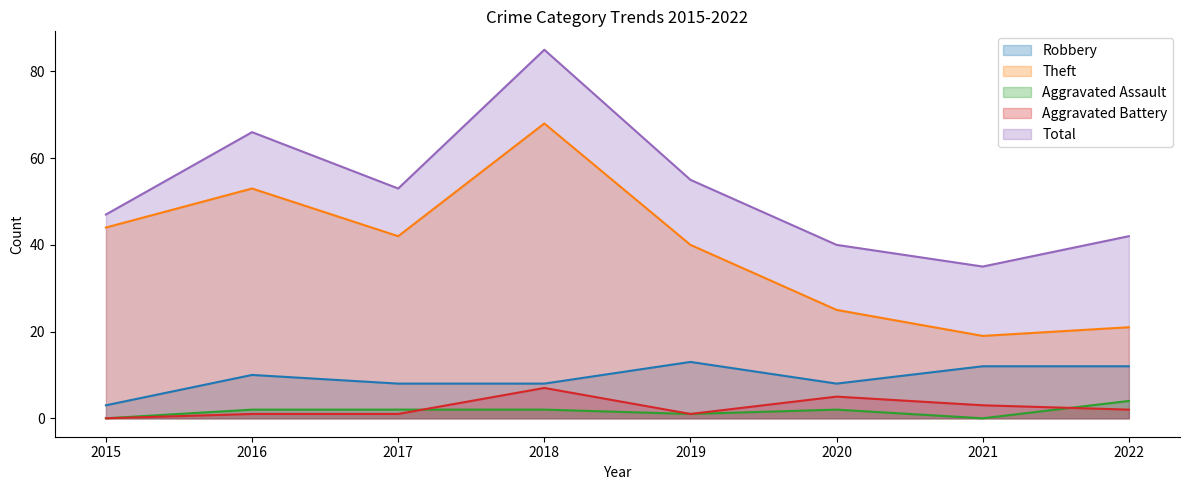

At how many categories does at least one series exceed 62?

2